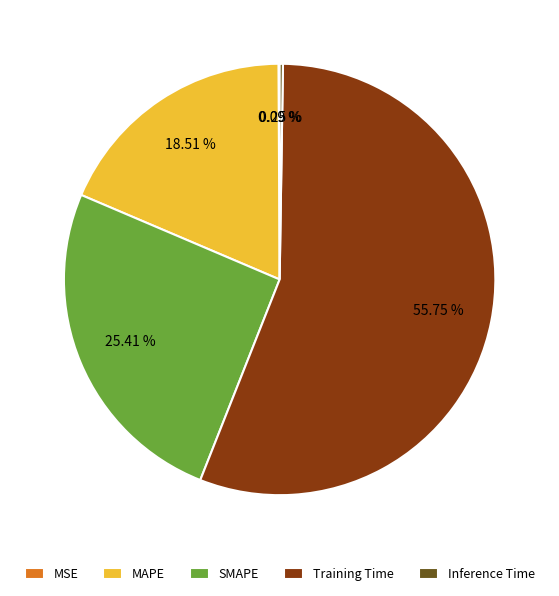

Which slice is the largest?

Training Time